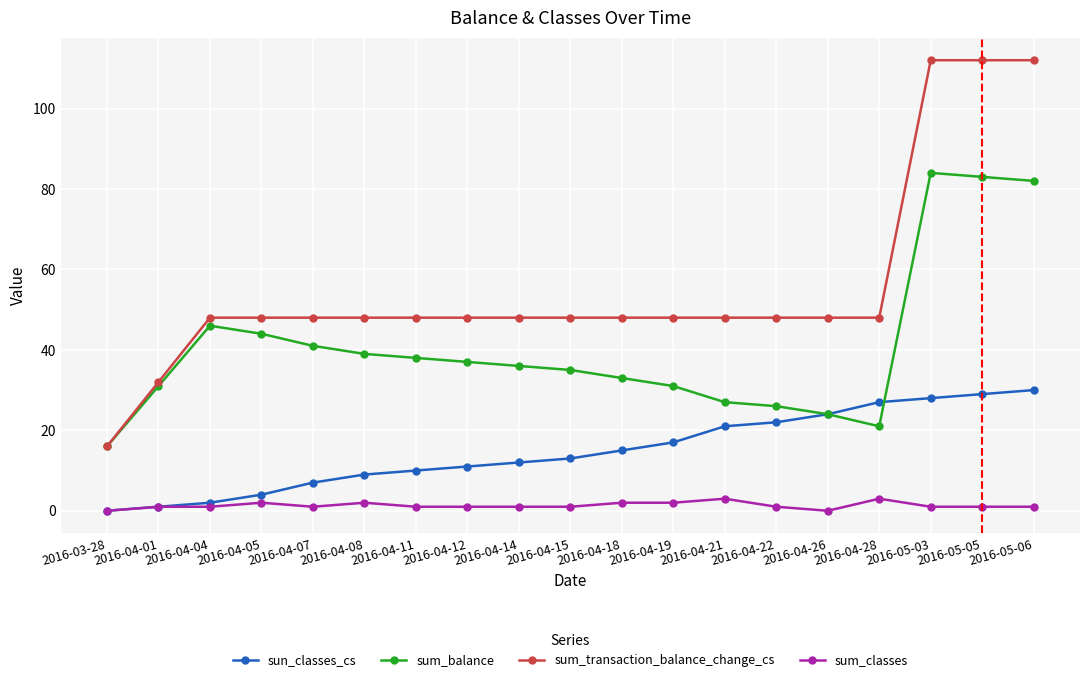

Is the value of sun_classes_cs at 2016-04-26 greater than the value of sum_classes at 2016-05-05?

Yes